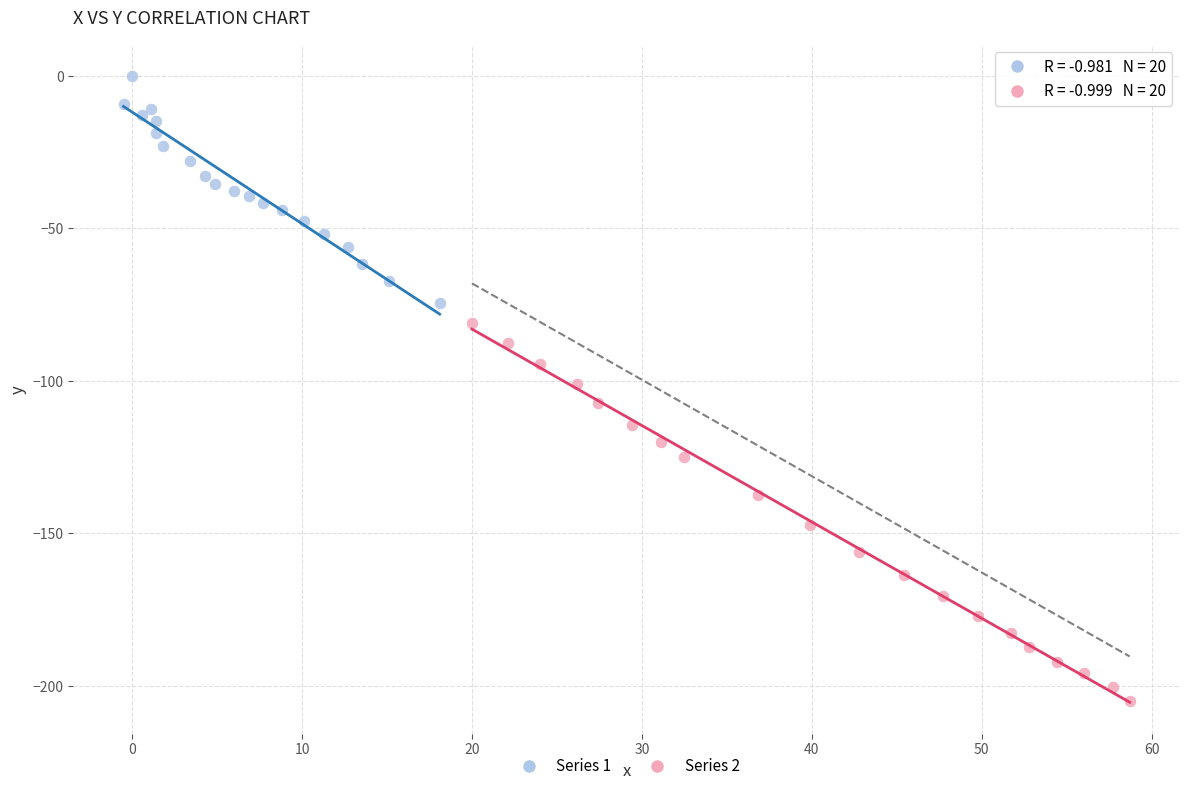

Which series contains the lowest Y value?

Series 2